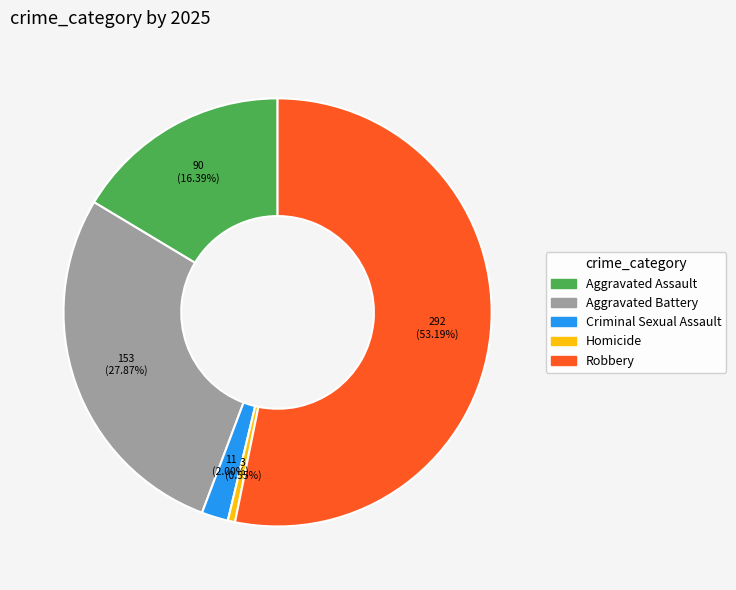

Which slice is the smallest?

Homicide